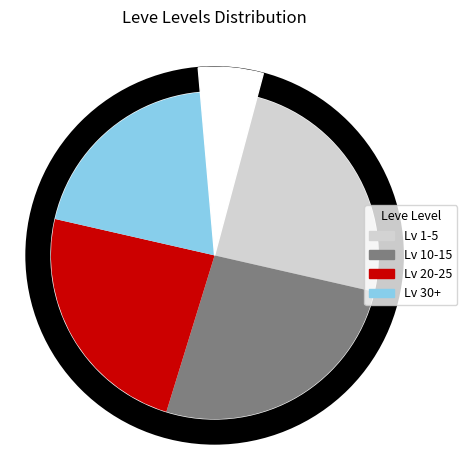

Is it true that 17 is 7% of the pie?

True